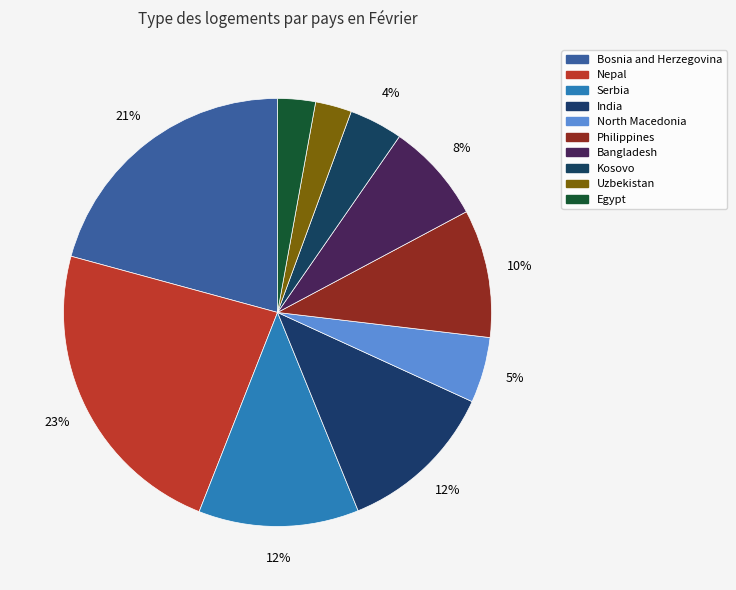

How many segments does this pie chart have?

10